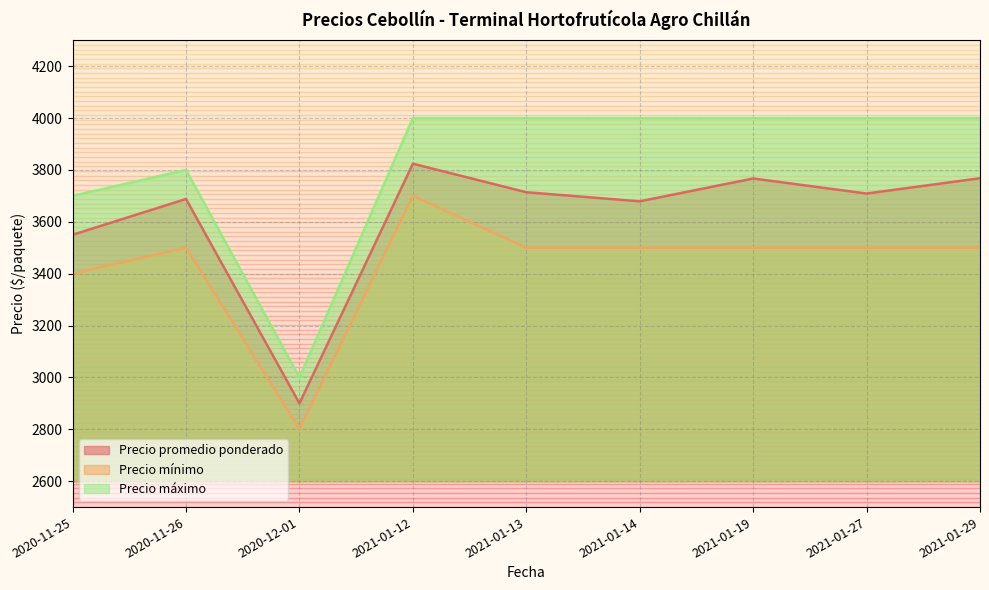

True or false: Precio promedio ponderado and Precio mínimo intersect in this chart.

False